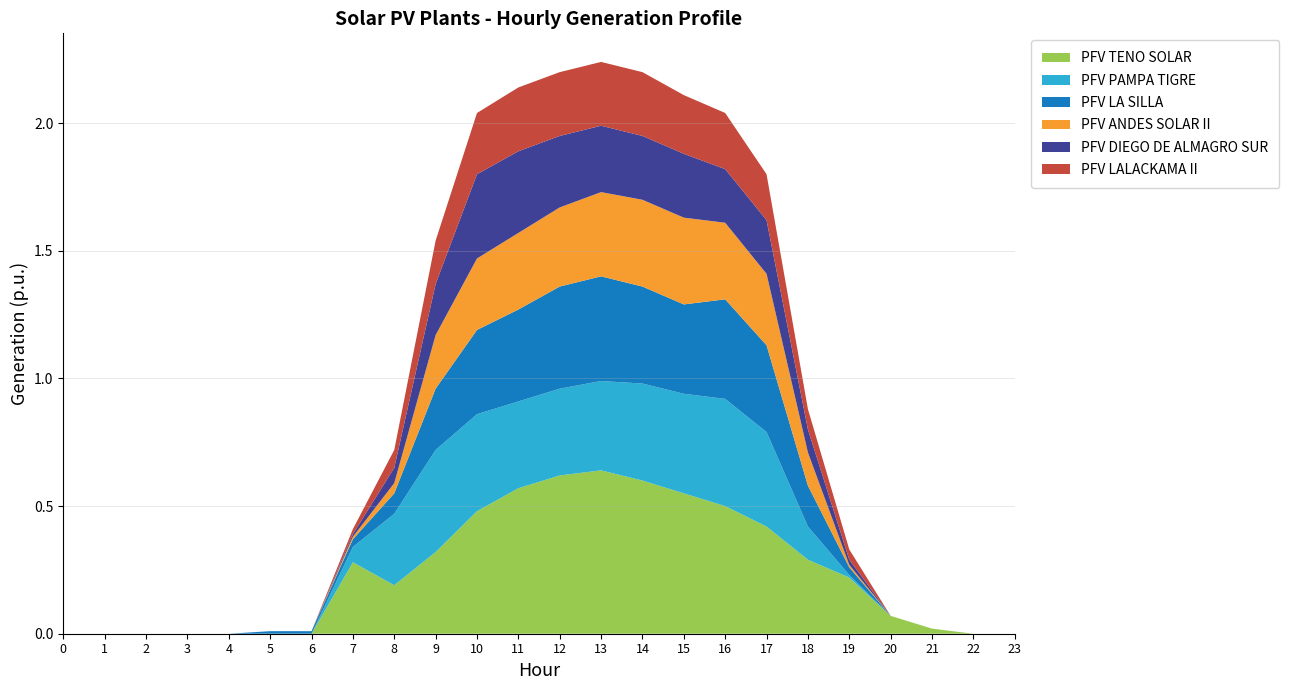

Reading left to right, what are all the values shown in this chart?

PFV TENO SOLAR: 0=0.0	1=0.0	2=0.0	3=0.0	4=0.0	5=0.0	6=0.0	7=0.3	8=0.2	9=0.3	10=0.5	11=0.6	12=0.6	13=0.6	14=0.6	15=0.6	16=0.5	17=0.4	18=0.3	19=0.2	20=0.1	21=0.0	22=0.0	23=0.0
PFV PAMPA TIGRE: 0=0.0	1=0.0	2=0.0	3=0.0	4=0.0	5=0.0	6=0.0	7=0.1	8=0.3	9=0.4	10=0.4	11=0.3	12=0.3	13=0.3	14=0.4	15=0.4	16=0.4	17=0.4	18=0.1	19=0.0	20=0.0	21=0.0	22=0.0	23=0.0
PFV LA SILLA: 0=0.0	1=0.0	2=0.0	3=0.0	4=0.0	5=0.0	6=0.0	7=0.0	8=0.1	9=0.2	10=0.3	11=0.4	12=0.4	13=0.4	14=0.4	15=0.3	16=0.4	17=0.3	18=0.2	19=0.0	20=0.0	21=0.0	22=0.0	23=0.0
PFV ANDES SOLAR II: 0=0.0	1=0.0	2=0.0	3=0.0	4=0.0	5=0.0	6=0.0	7=0.0	8=0.0	9=0.2	10=0.3	11=0.3	12=0.3	13=0.3	14=0.3	15=0.3	16=0.3	17=0.3	18=0.1	19=0.0	20=0.0	21=0.0	22=0.0	23=0.0
PFV DIEGO DE ALMAGRO SUR: 0=0.0	1=0.0	2=0.0	3=0.0	4=0.0	5=0.0	6=0.0	7=0.0	8=0.1	9=0.2	10=0.3	11=0.3	12=0.3	13=0.3	14=0.2	15=0.2	16=0.2	17=0.2	18=0.1	19=0.0	20=0.0	21=0.0	22=0.0	23=0.0
PFV LALACKAMA II: 0=0.0	1=0.0	2=0.0	3=0.0	4=0.0	5=0.0	6=0.0	7=0.0	8=0.1	9=0.2	10=0.2	11=0.2	12=0.2	13=0.2	14=0.2	15=0.2	16=0.2	17=0.2	18=0.1	19=0.0	20=0.0	21=0.0	22=0.0	23=0.0